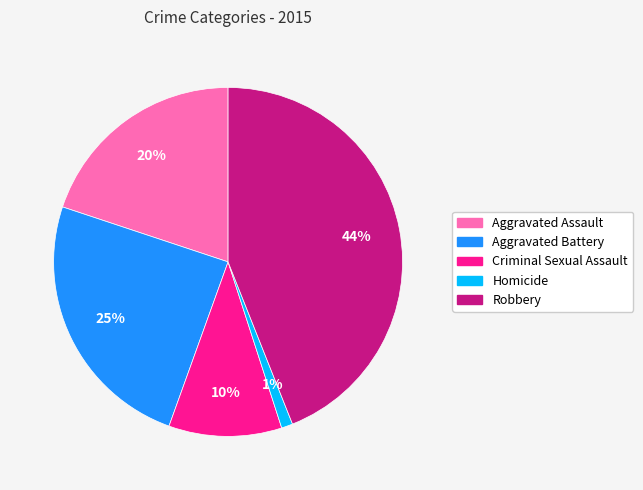

Count the number of slices in the pie.

5